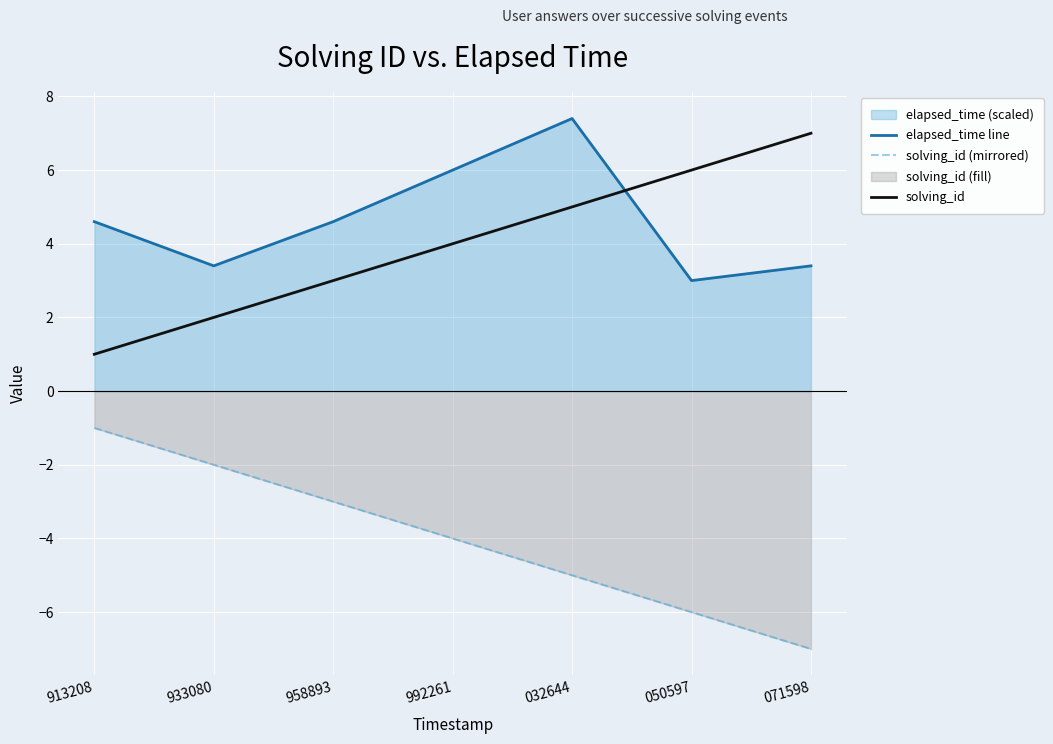

True or false: solving_id (mirrored) has more than 1 interior local peaks.

False